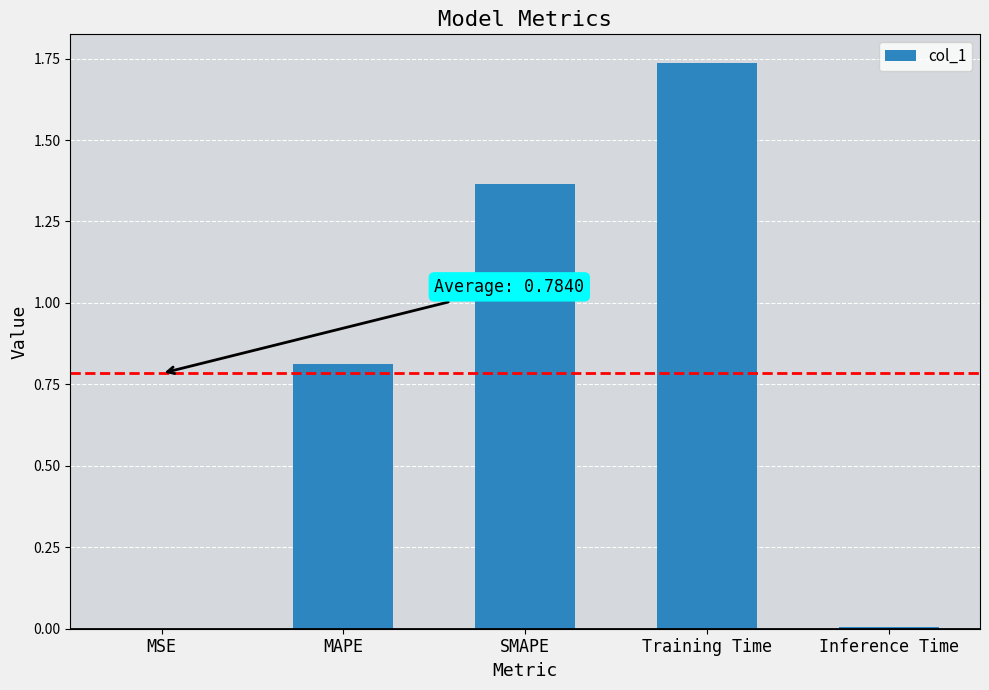

Approximately how many times larger is the value at MAPE compared to SMAPE?

0.6